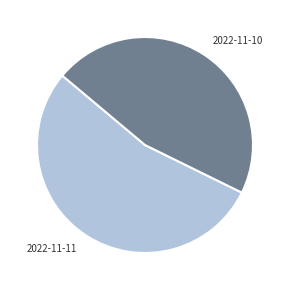

Combined, do 2022-11-10 and 2022-11-11 account for over 50%?

Yes